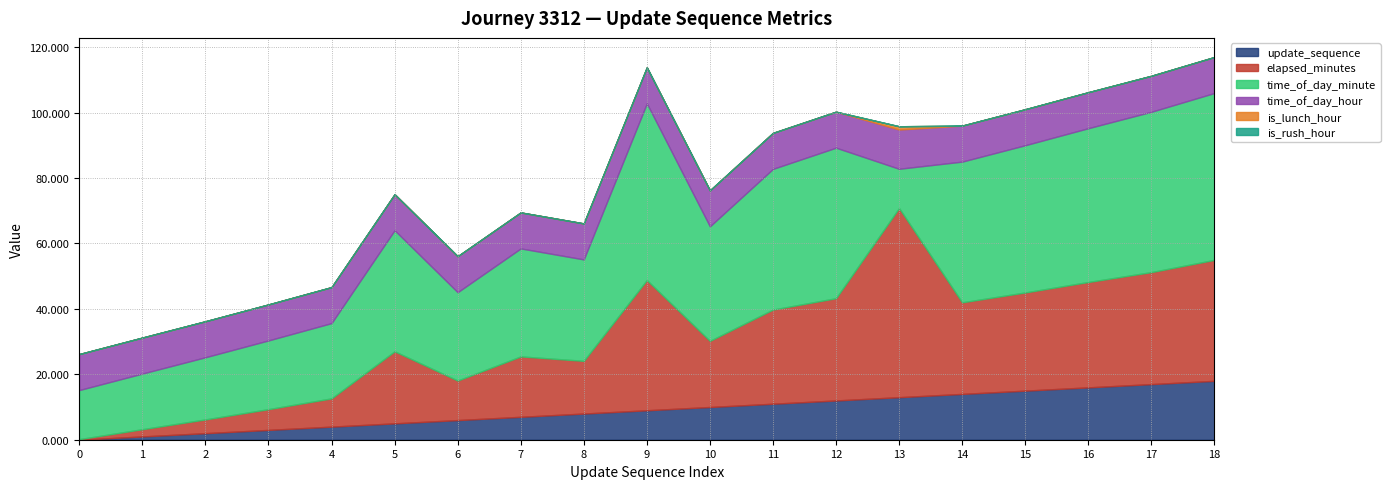

Reading left to right, what are all the values shown in this chart?

update_sequence: 0.0	1.0	2.0	3.0	4.0	5.0	6.0	7.0	8.0	9.0	10.0	11.0	12.0	13.0	14.0	15.0	16.0	17.0	18.0
elapsed_minutes: 0.2	2.2	4.2	6.3	8.6	22.0	12.1	18.5	16.1	39.8	20.2	28.8	31.3	57.8	28.0	30.0	32.2	34.2	37.0
time_of_day_minute: 15.0	17.0	19.0	21.0	23.0	37.0	27.0	33.0	31.0	54.0	35.0	43.0	46.0	12.0	43.0	45.0	47.0	49.0	51.0
time_of_day_hour: 11.0	11.0	11.0	11.0	11.0	11.0	11.0	11.0	11.0	11.0	11.0	11.0	11.0	12.0	11.0	11.0	11.0	11.0	11.0
is_lunch_hour: 0.0	0.0	0.0	0.0	0.0	0.0	0.0	0.0	0.0	0.0	0.0	0.0	0.0	1.0	0.0	0.0	0.0	0.0	0.0
is_rush_hour: 0.0	0.0	0.0	0.0	0.0	0.0	0.0	0.0	0.0	0.0	0.0	0.0	0.0	0.0	0.0	0.0	0.0	0.0	0.0